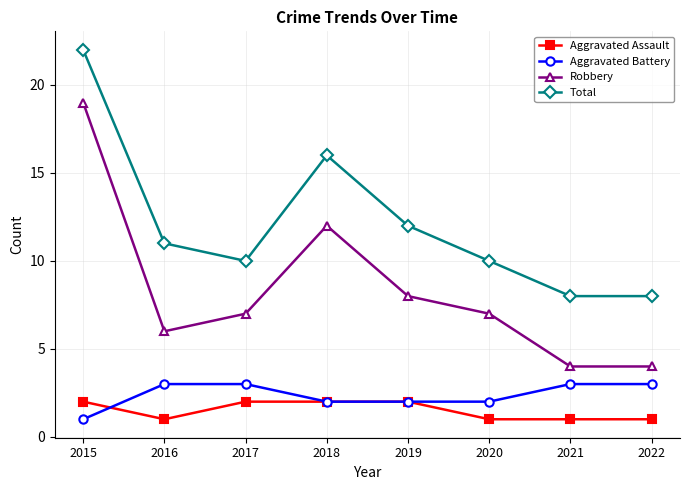

Which label corresponds to the largest value in the chart?

2015